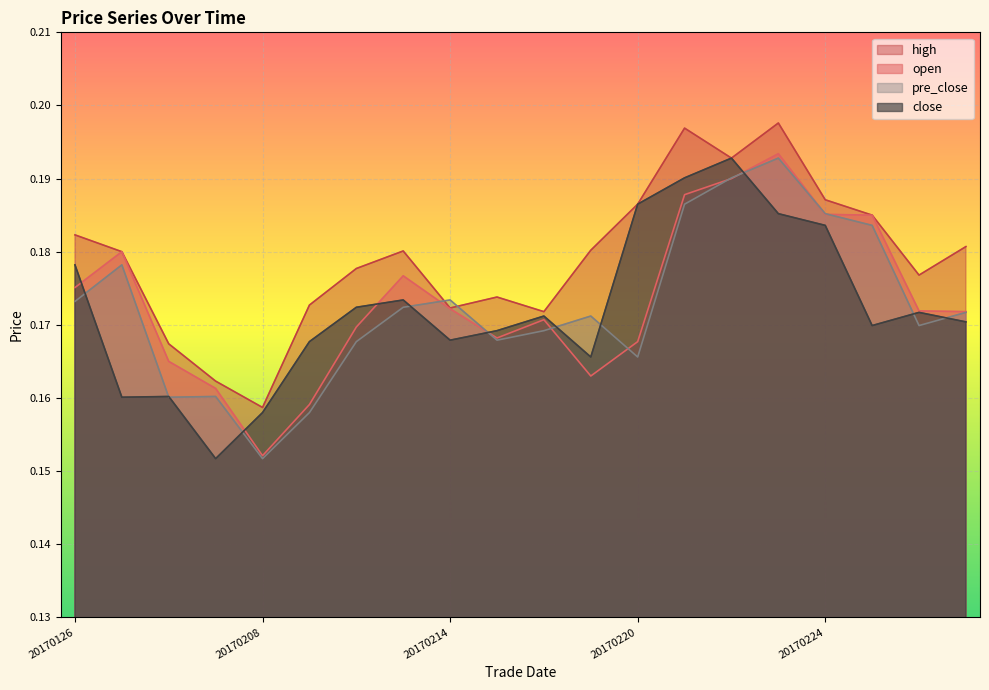

How many interior local peaks does the close series have?

5